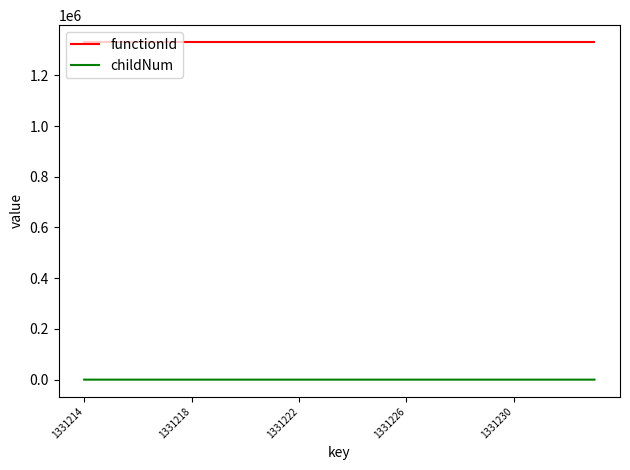

How many categories are shown in the chart?

20